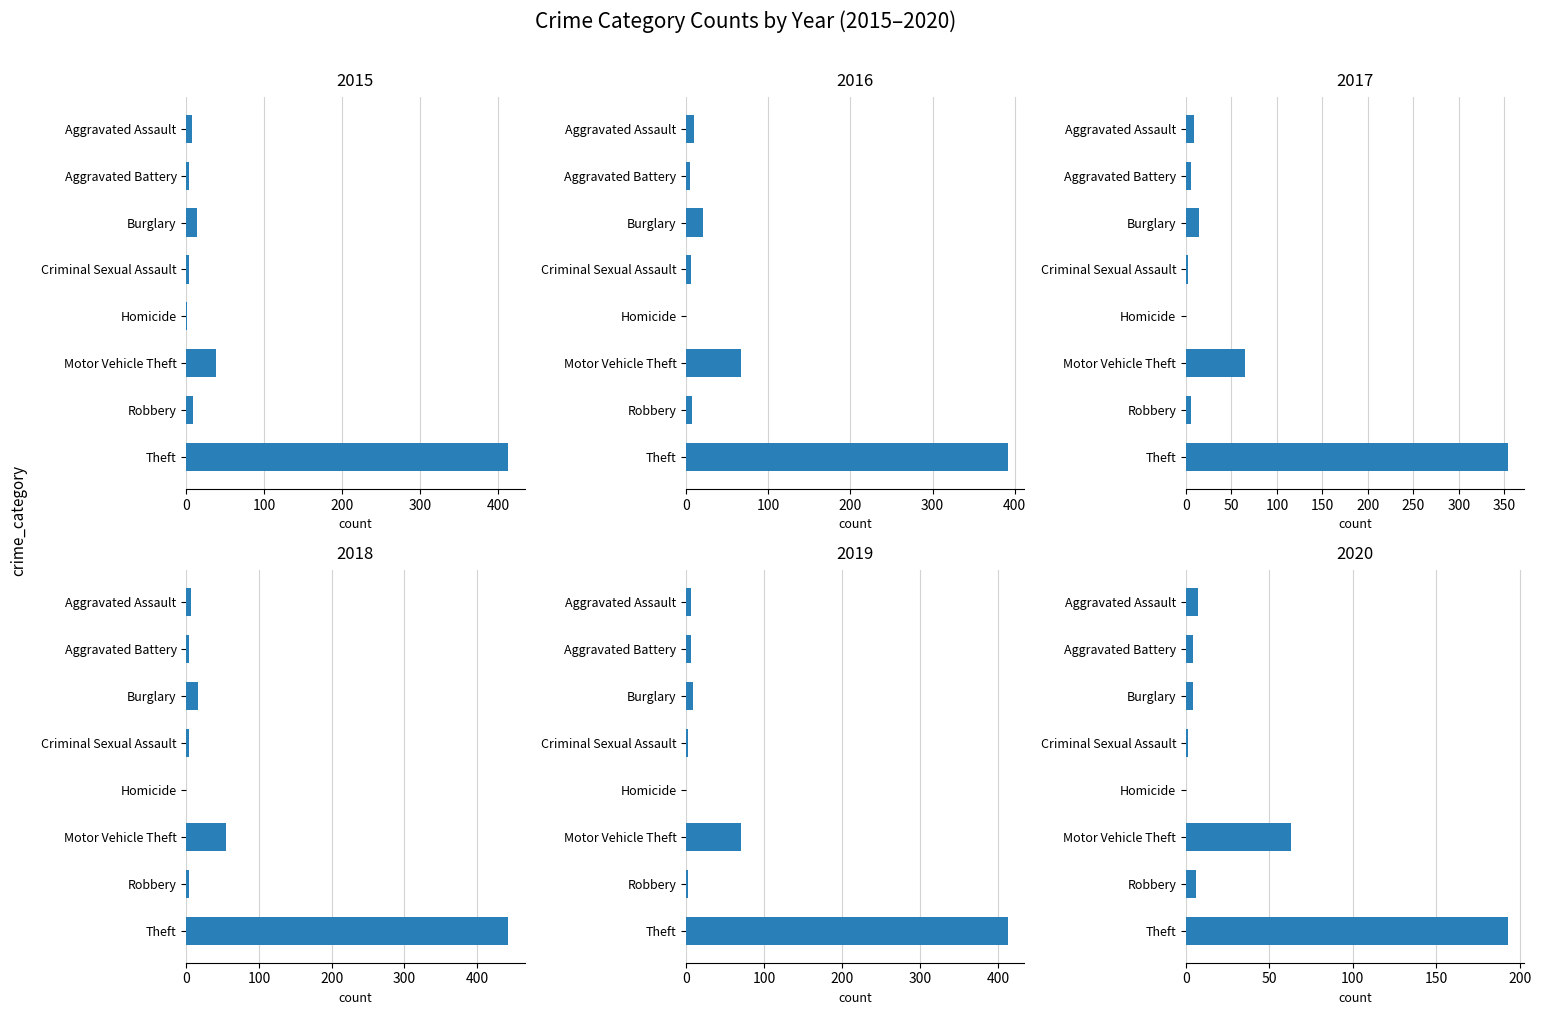

Reading left to right, what are all the values shown in this chart?

2015: 7	3	14	3	1	38	9	413
2016: 10	5	21	6	0	67	7	392
2017: 9	5	14	2	0	65	6	354
2018: 7	3	16	3	0	55	3	443
2019: 6	6	9	2	0	70	3	413
2020: 7	4	4	1	0	63	6	193